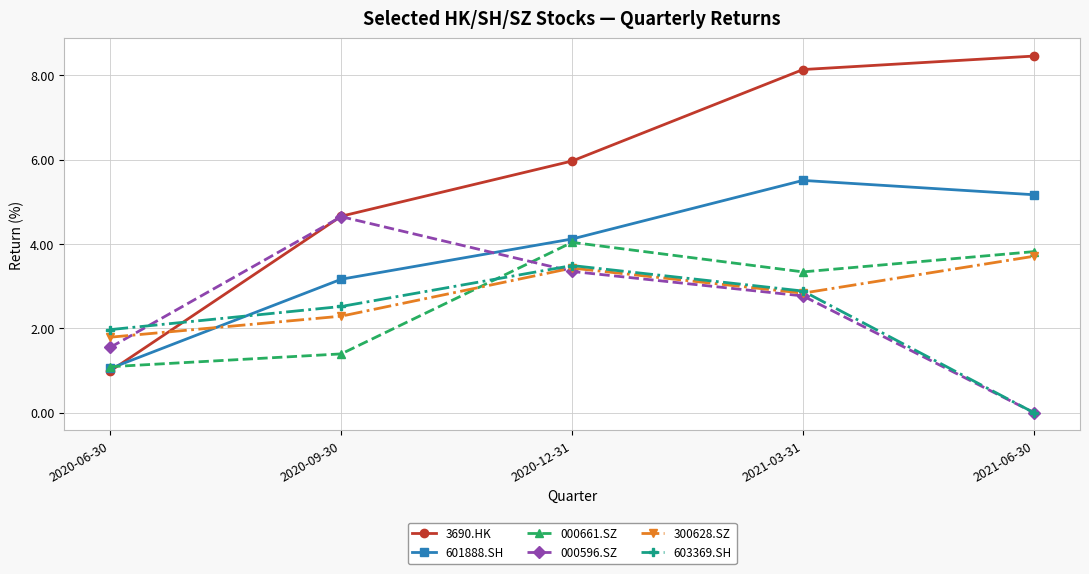

How many times do 300628.SZ and 000661.SZ cross each other?

1